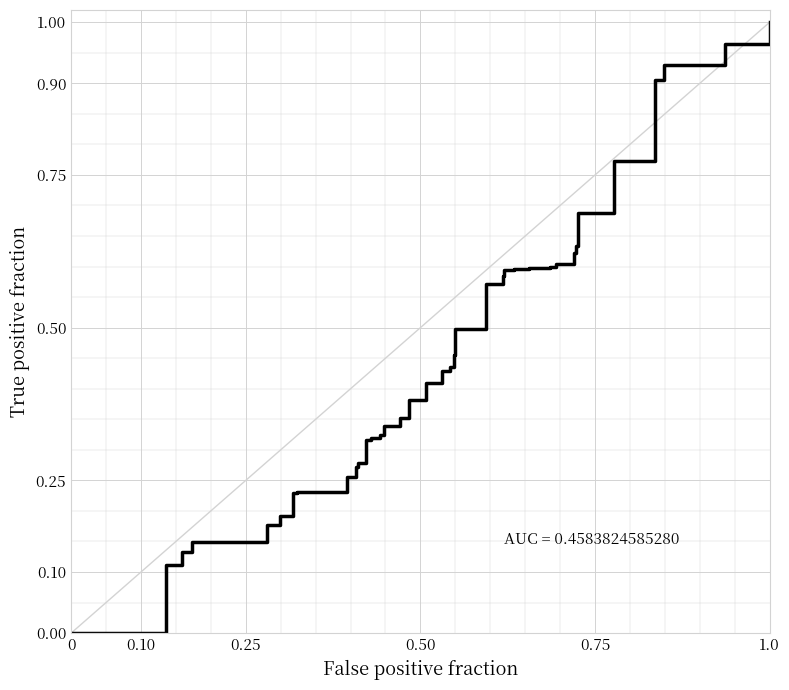

What is the maximum value shown in the chart?

1.0